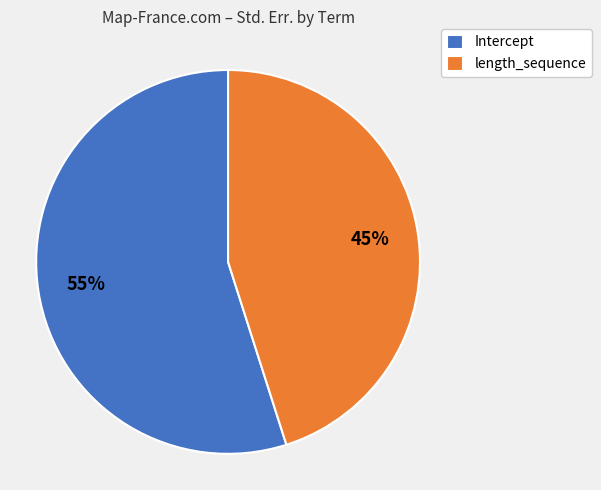

Count the number of slices in the pie.

2